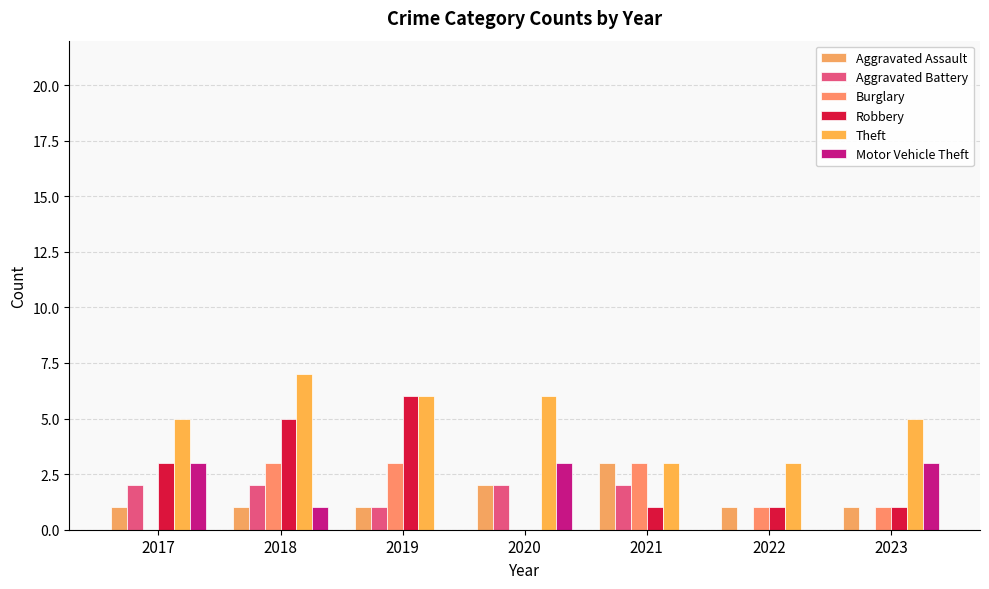

At which label does Burglary first exceed 1?

2018